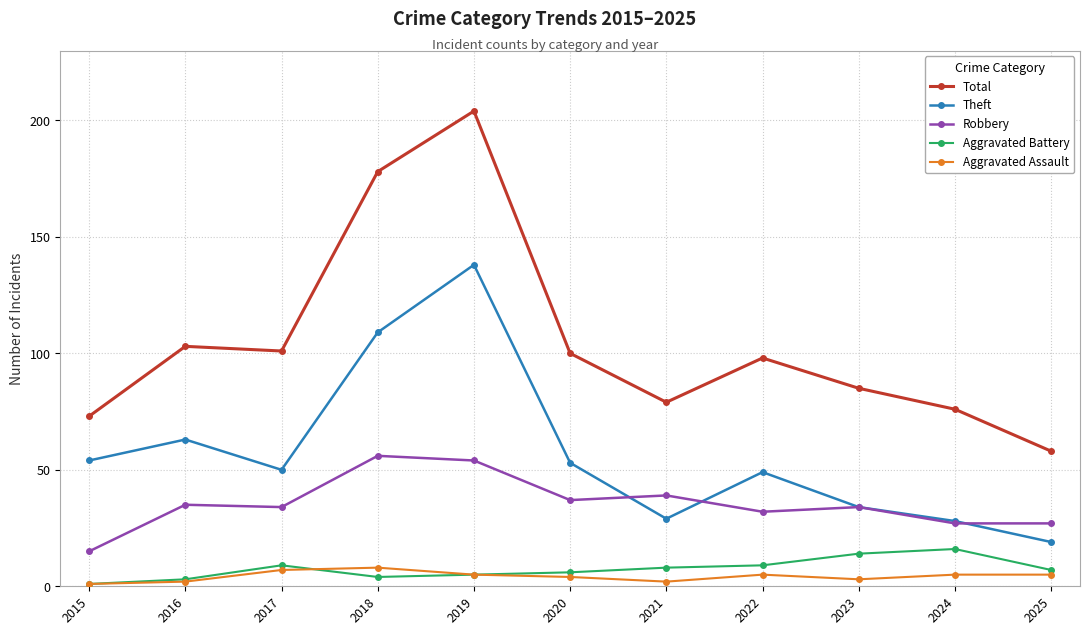

What is the difference between the highest and lowest values at 2018?

174